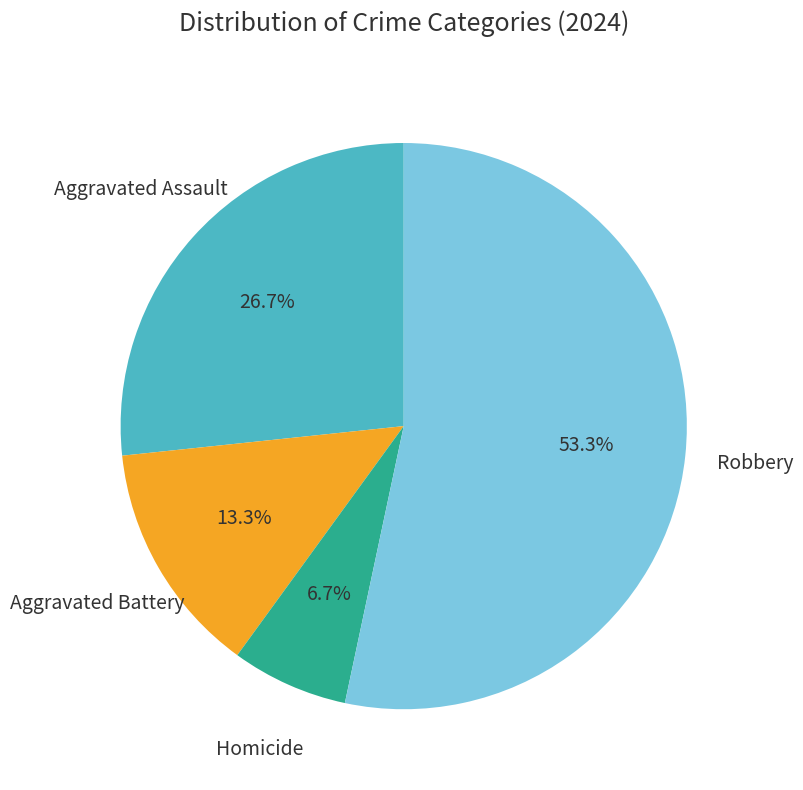

Is there a majority slice in this chart?

Yes